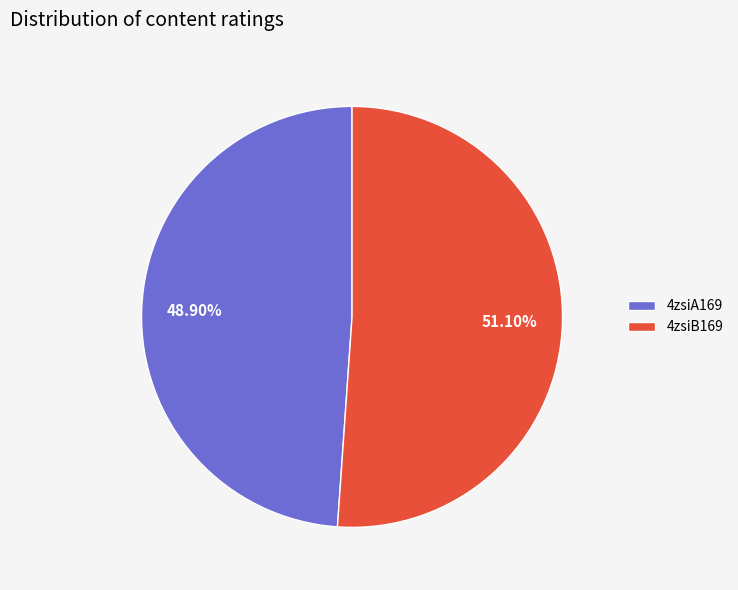

Which category has the biggest portion of the pie?

4zsiB169